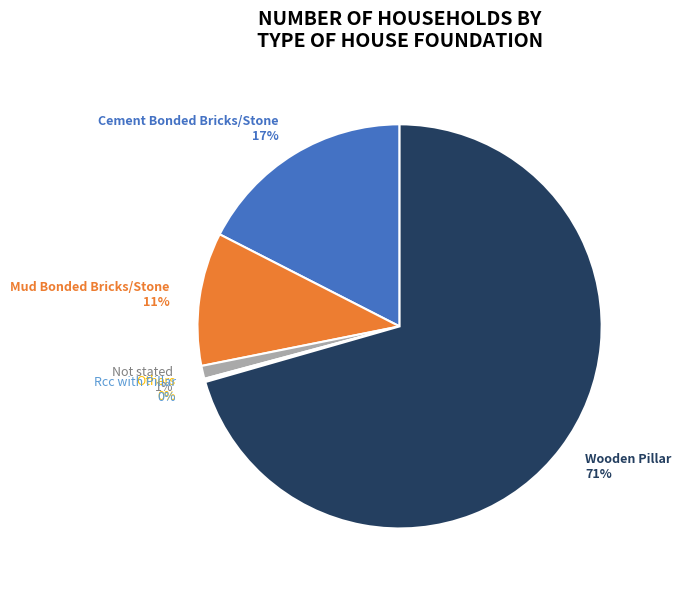

What is the largest slice in the pie chart?

Wooden Pillar